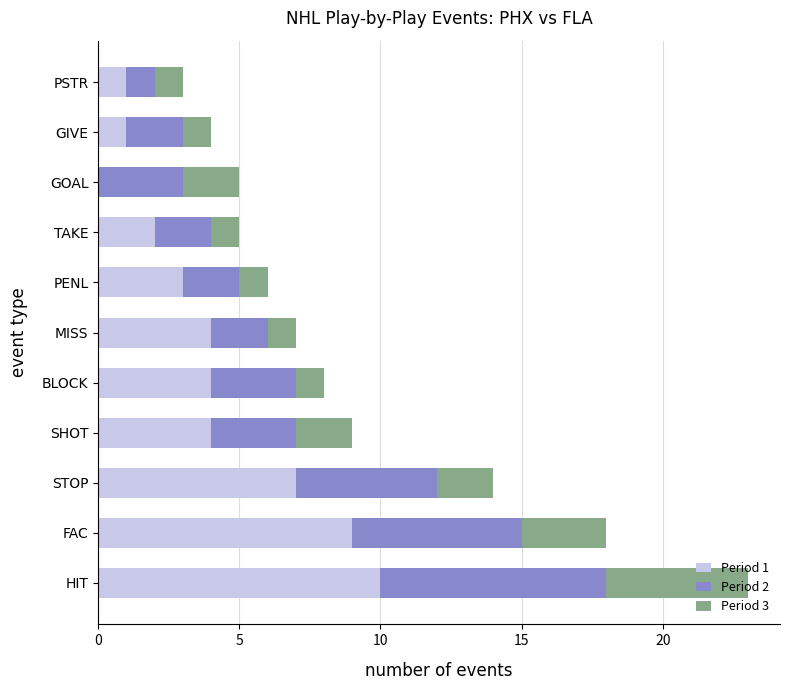

The Period 1 series shows 16 at FAC. True or false?

False